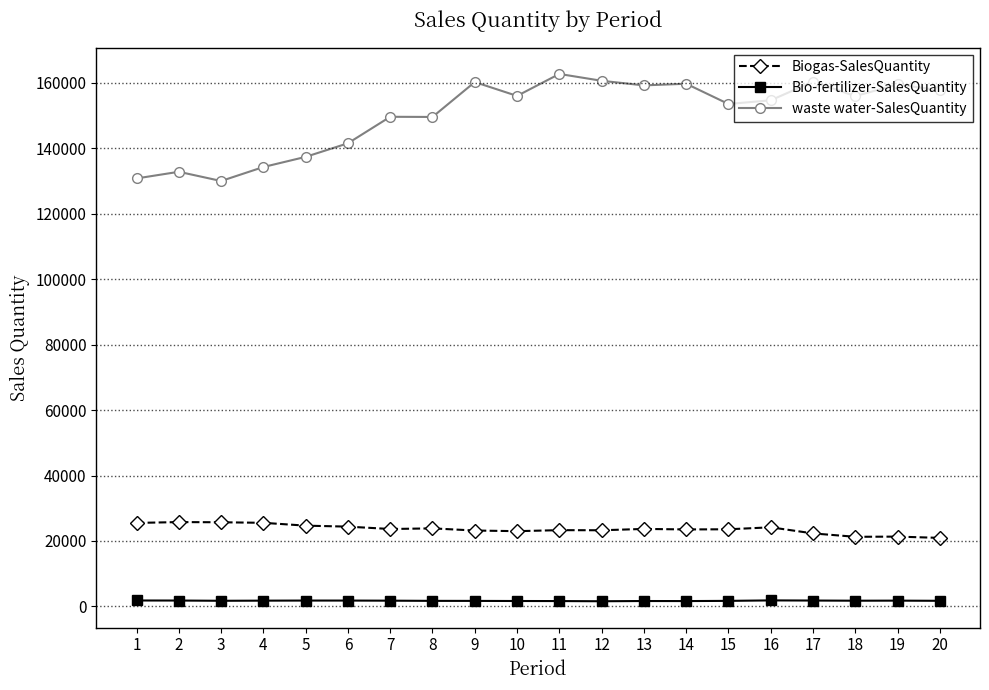

At 18, list the series in order from largest to smallest.

waste water-SalesQuantity, Biogas-SalesQuantity, Bio-fertilizer-SalesQuantity